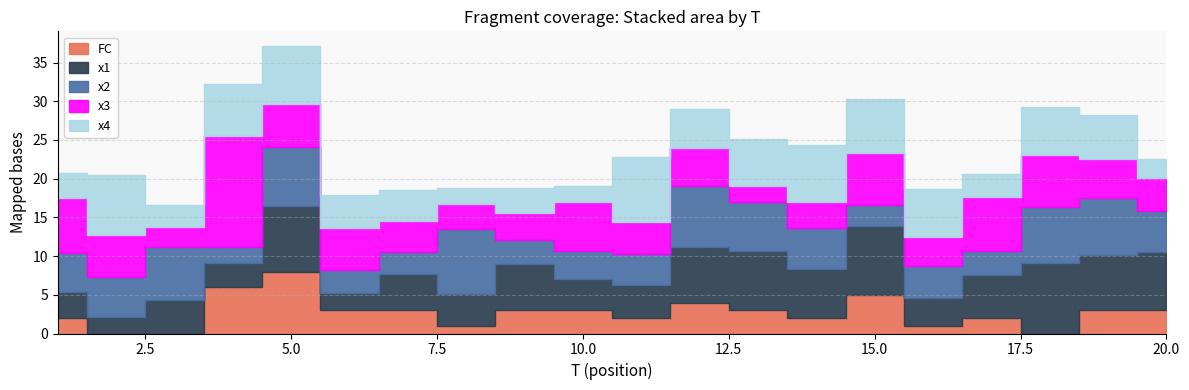

In FC, how many points are lower than both neighbors (excluding endpoints)?

5